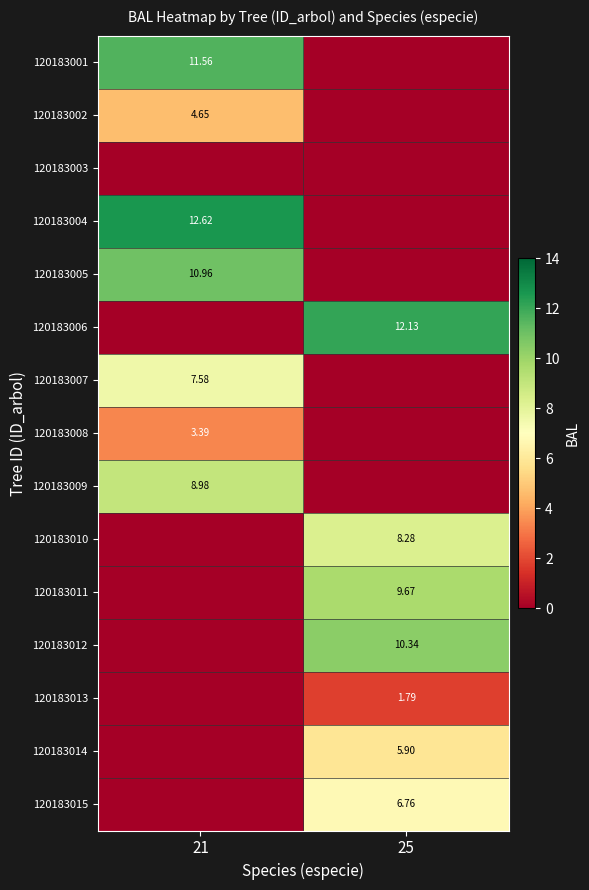

What is the difference between the maximum and minimum values in the 120183005 series?

11.0